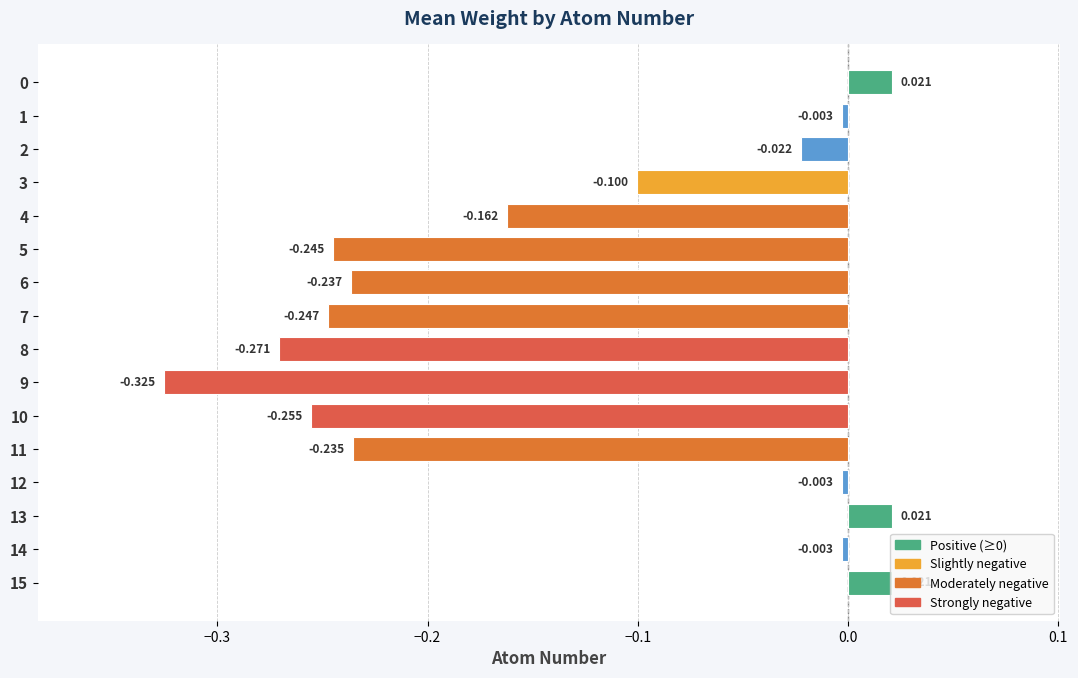

How many data points are above 0?

3